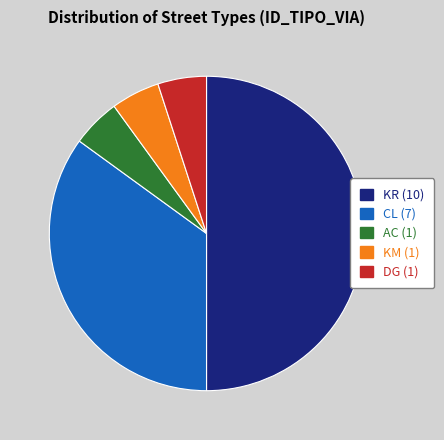

True or false: CL accounts for 41% of the total.

False